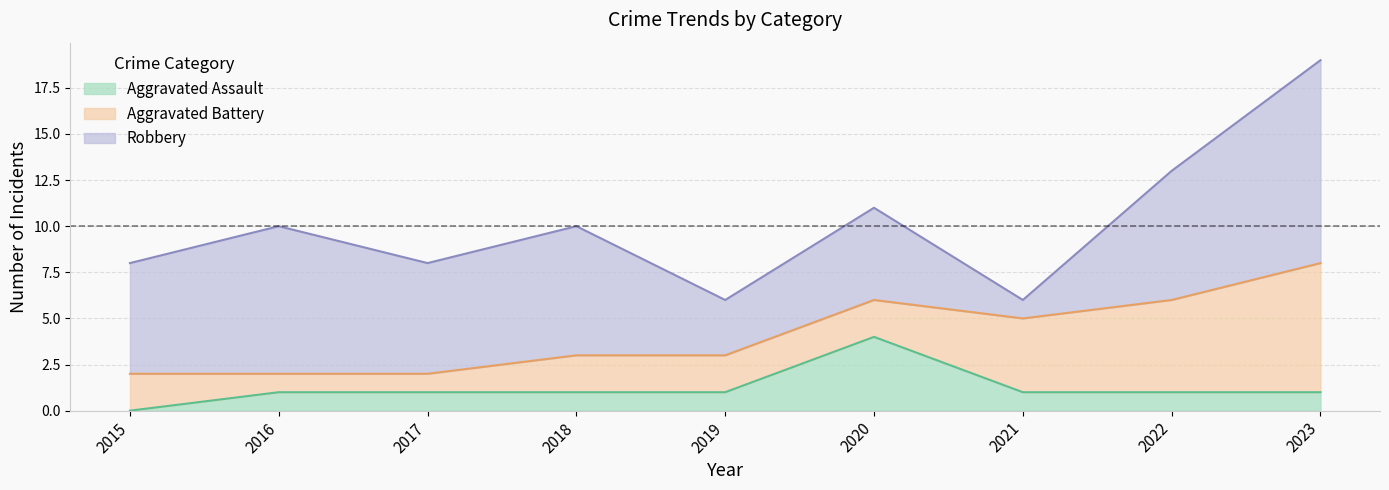

How many lines are shown in the chart?

3